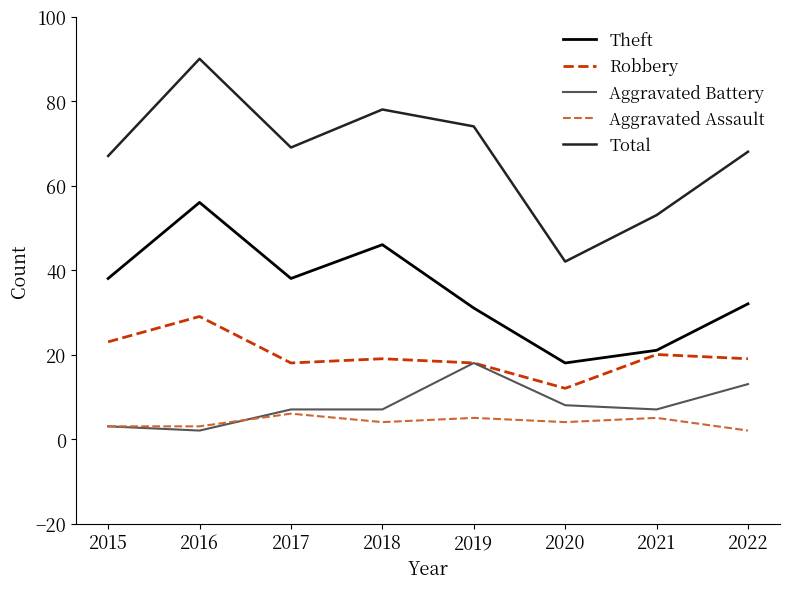

Is it true that Total equals 120 at 2015?

False